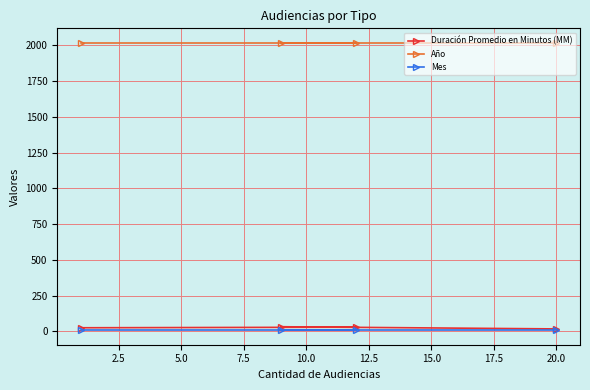

Which series has the widest spread of values?

Duración Promedio en Minutos (MM)